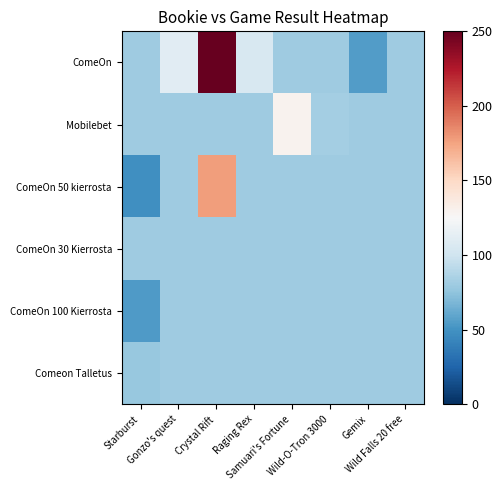

Reading right to left, list all the values displayed in this chart.

ComeOn: Wild Falls 20 free=80.4	Gemix=55.5	Wild-O-Tron 3000=80.4	Samuari's Fortune=80.4	Raging Rex=104.5	Crystal Rift=250.0	Gonzo's quest=110.7	Starburst=80.8
Mobilebet: Wild Falls 20 free=80.4	Gemix=80.4	Wild-O-Tron 3000=82.5	Samuari's Fortune=129.7	Raging Rex=80.4	Crystal Rift=80.4	Gonzo's quest=80.4	Starburst=80.4
ComeOn 50 kierrosta: Wild Falls 20 free=80.4	Gemix=80.4	Wild-O-Tron 3000=80.4	Samuari's Fortune=80.4	Raging Rex=80.4	Crystal Rift=176.8	Gonzo's quest=80.4	Starburst=48.3
ComeOn 30 Kierrosta: Wild Falls 20 free=80.4	Gemix=80.4	Wild-O-Tron 3000=80.4	Samuari's Fortune=80.4	Raging Rex=80.4	Crystal Rift=80.4	Gonzo's quest=80.4	Starburst=80.4
ComeOn 100 Kierrosta: Wild Falls 20 free=80.4	Gemix=80.4	Wild-O-Tron 3000=80.4	Samuari's Fortune=80.4	Raging Rex=80.4	Crystal Rift=80.4	Gonzo's quest=80.4	Starburst=54.7
Comeon Talletus: Wild Falls 20 free=80.4	Gemix=80.4	Wild-O-Tron 3000=80.4	Samuari's Fortune=80.4	Raging Rex=80.4	Crystal Rift=80.4	Gonzo's quest=80.4	Starburst=77.8